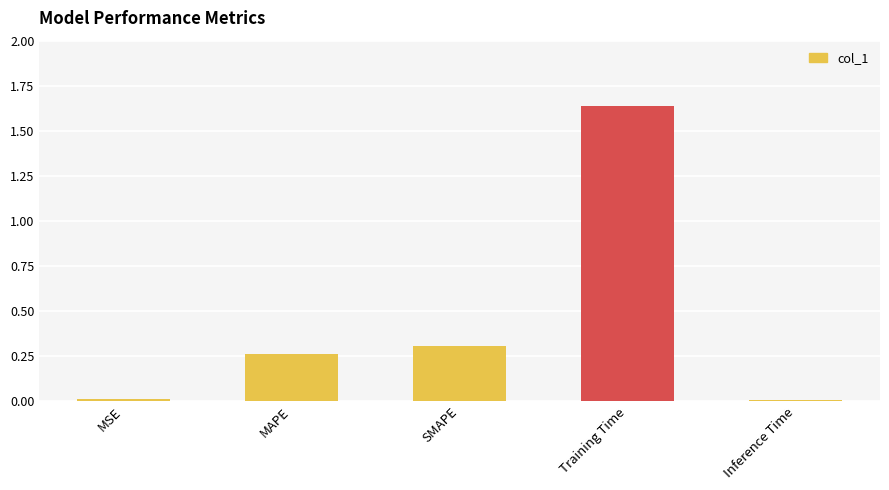

What is the sum of the values at Training Time and SMAPE?

1.9